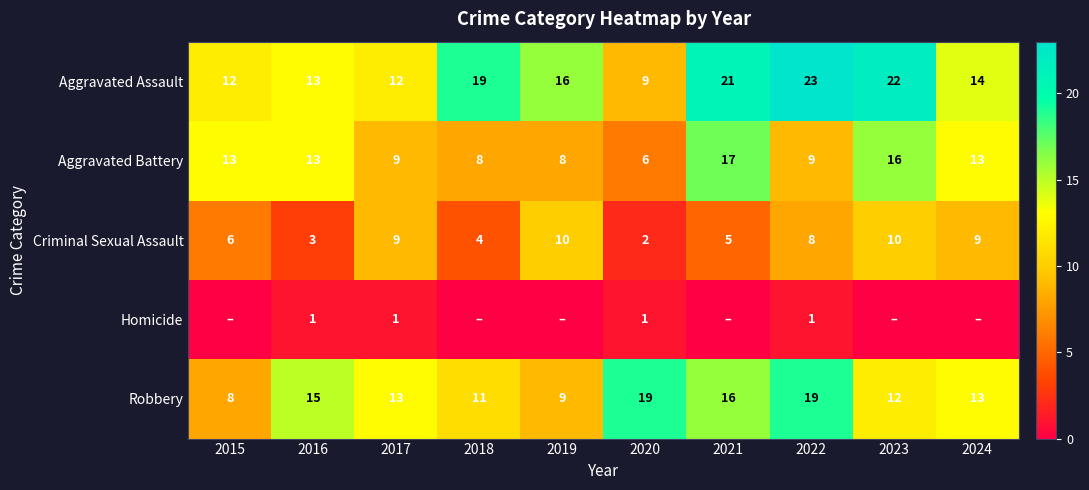

What is the total value across all series at 2015?

39